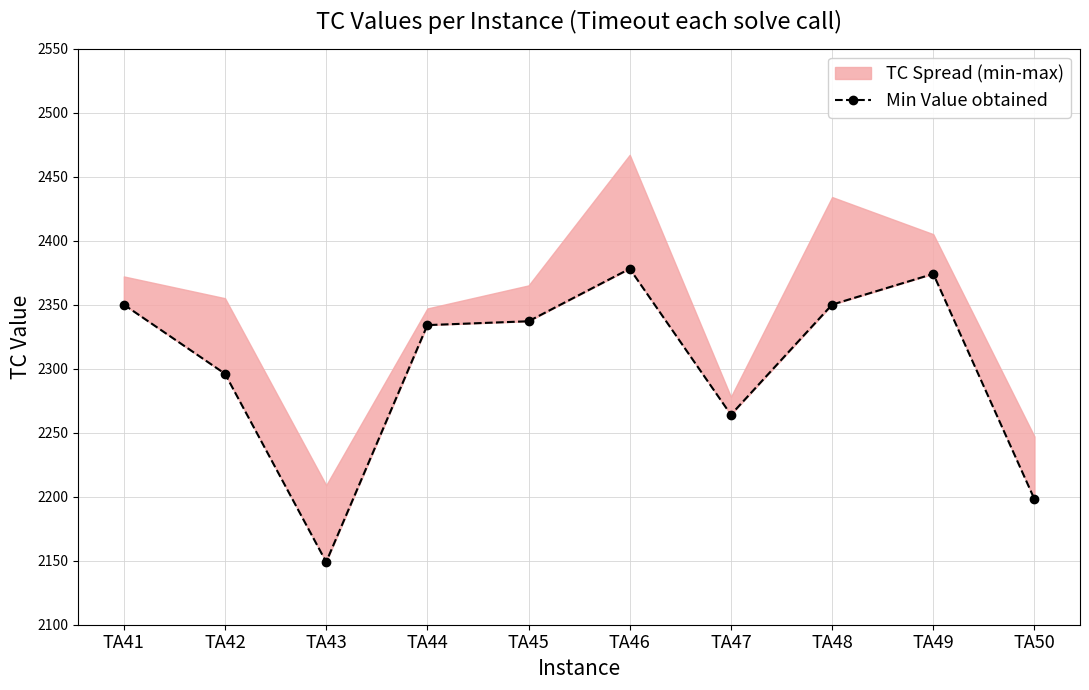

True or false: the data shows 2350 at TA41.

True